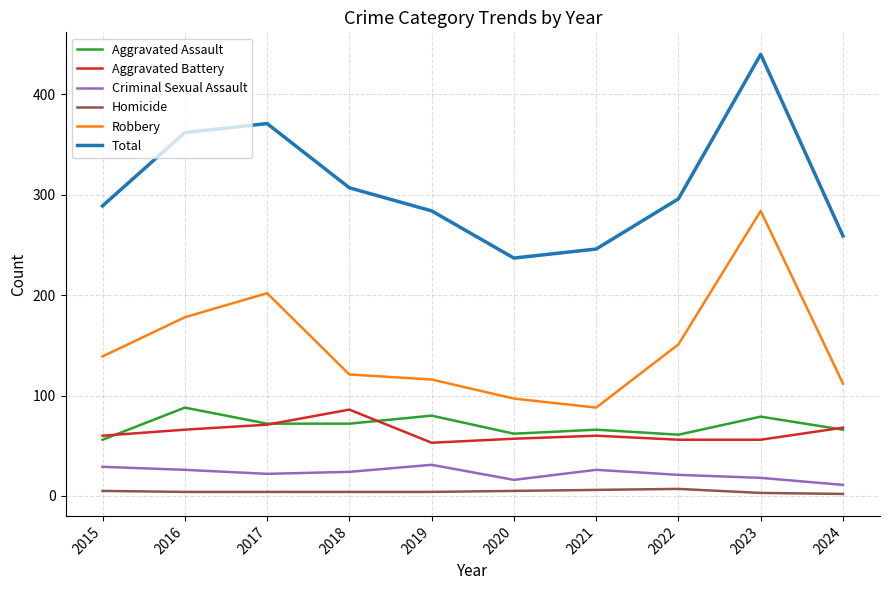

True or false: Total and Aggravated Battery intersect in this chart.

False